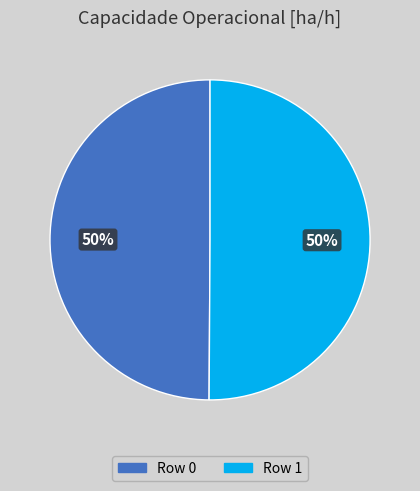

To the nearest percent, what portion does Row 1 represent?

50%